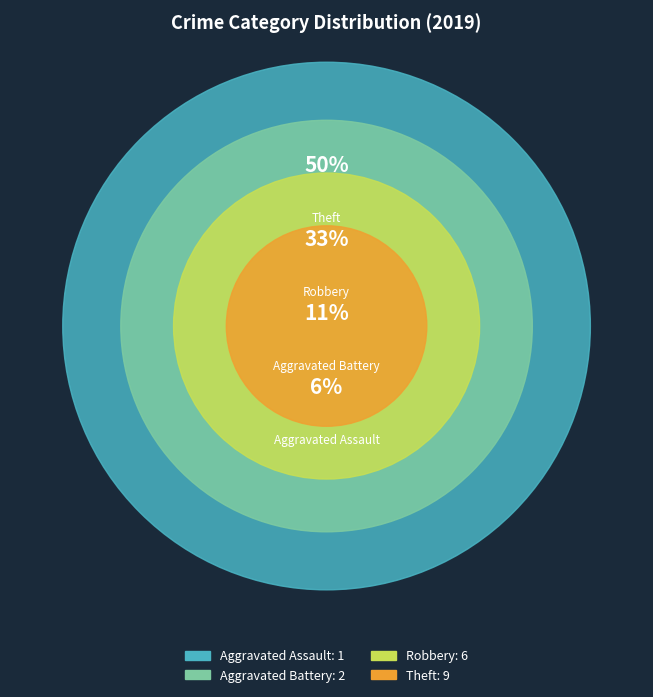

Rank the categories by value from highest to lowest.

Theft, Robbery, Aggravated Battery, Aggravated Assault